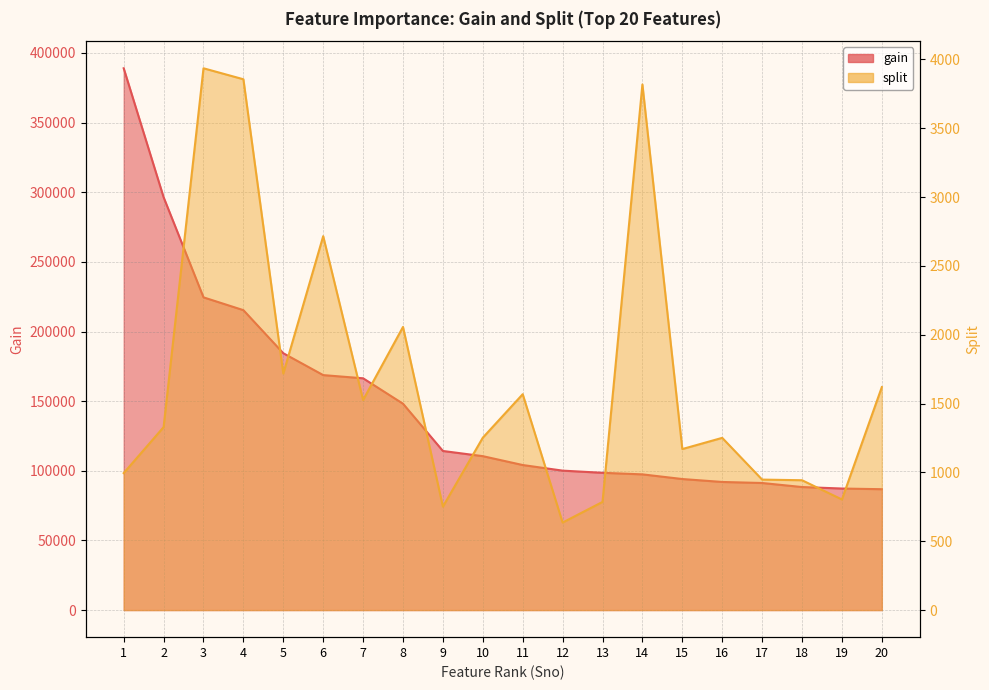

True or false: split and gain cross at least once.

False